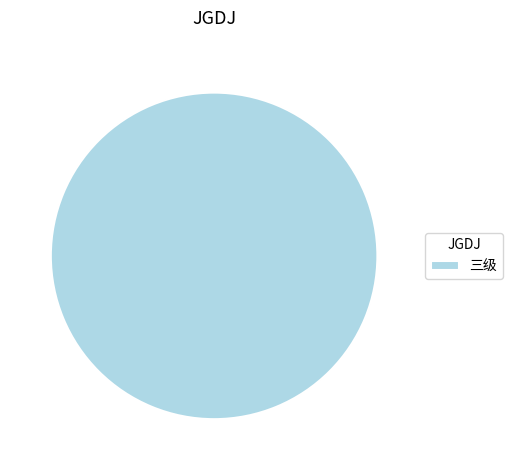

Does any single category account for the majority?

Yes